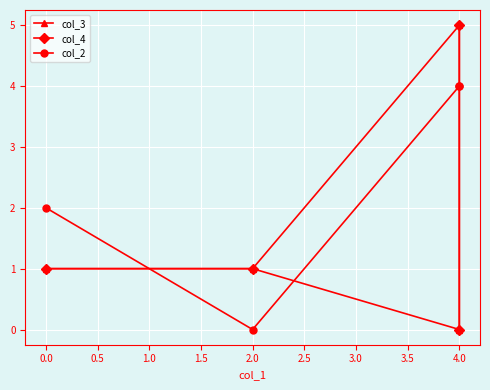

True or false: col_2 and col_4 cross at least once.

True